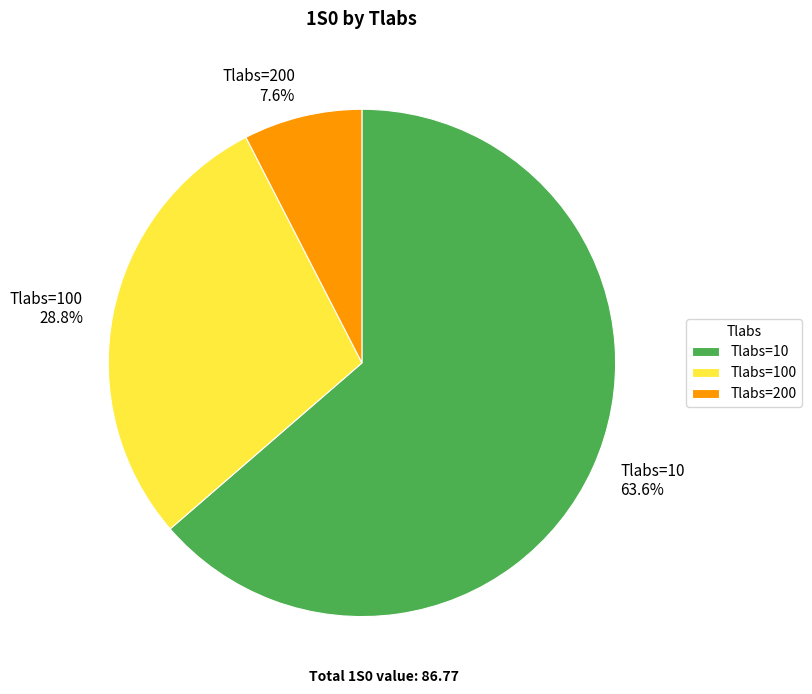

Between Tlabs=200 7.6% and Tlabs=100 28.8%, which is larger?

Tlabs=100 28.8%